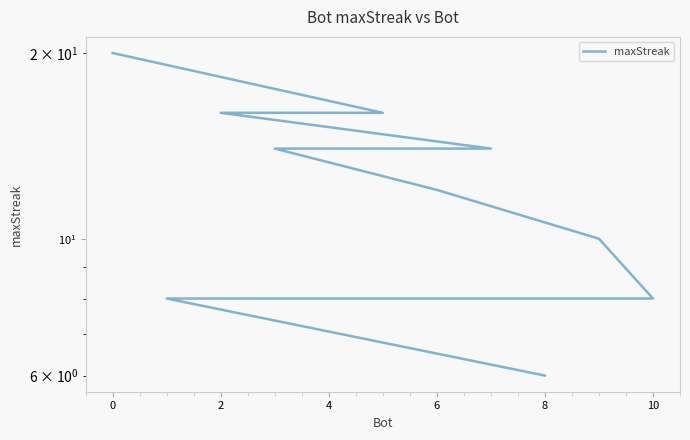

True or false: the data shows 12 at 4.

False